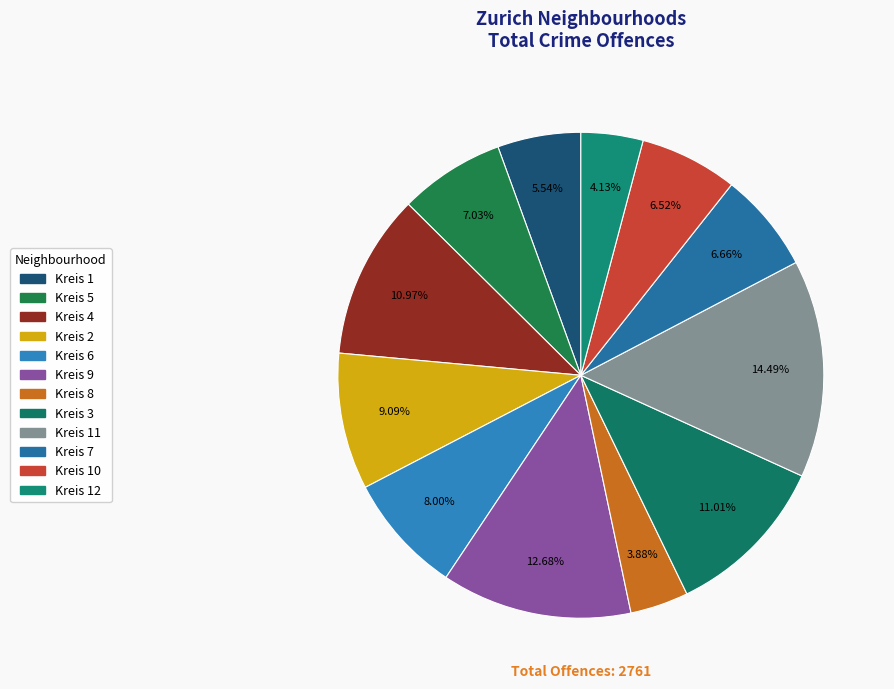

How many slices are in this pie chart?

12